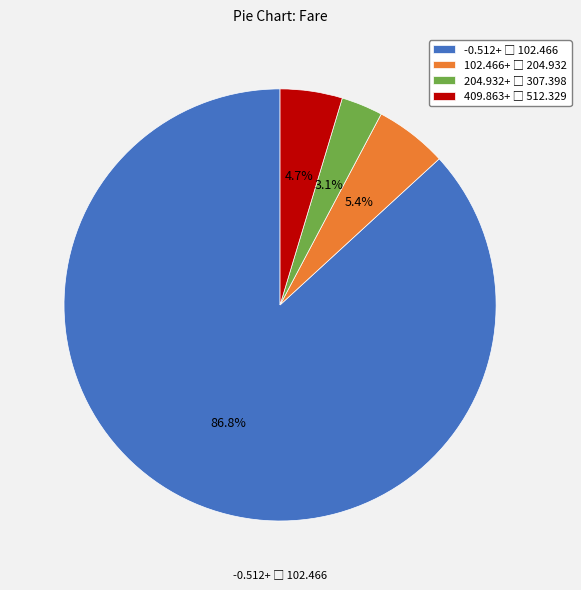

Is there a majority slice in this chart?

Yes